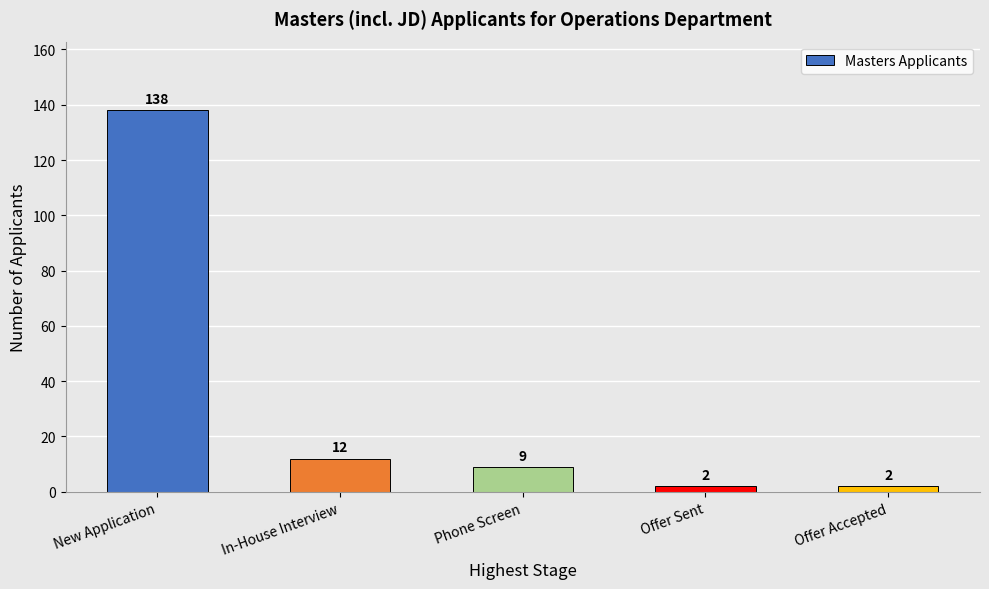

What is the label of the 3rd bar from the left?

Phone Screen